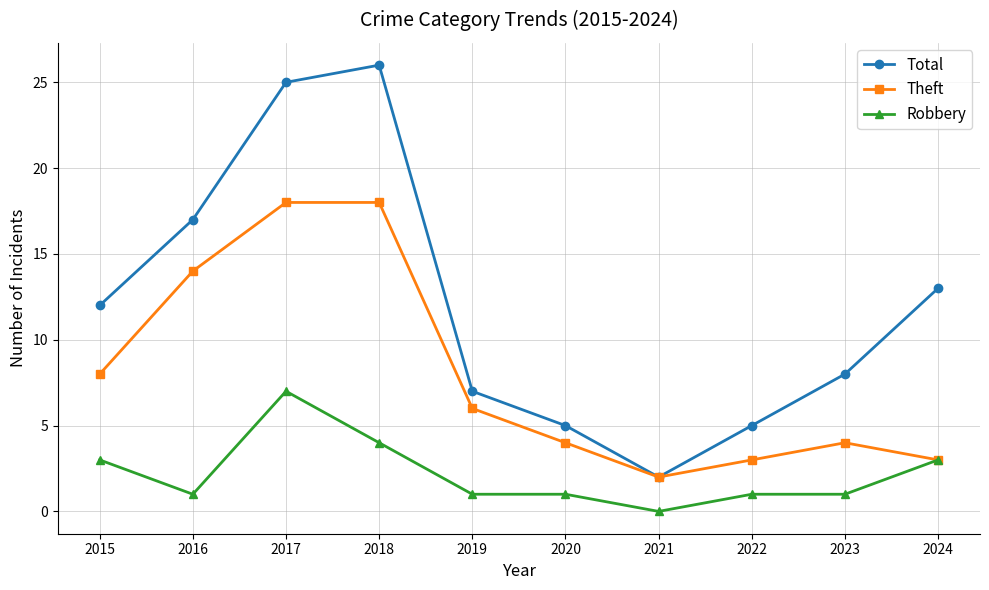

True or false: Total and Robbery intersect in this chart.

False